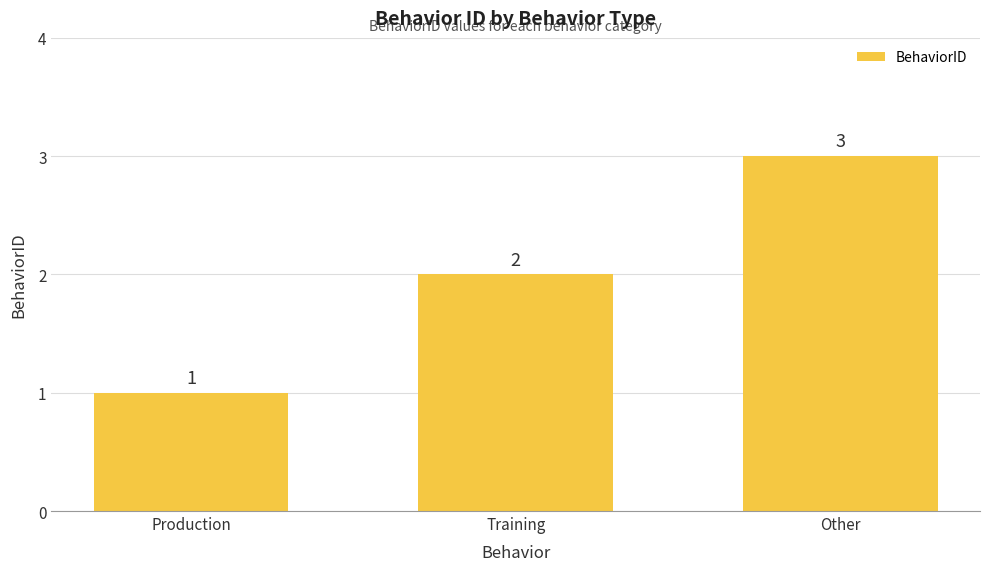

The value at Other is 3. True or false?

True